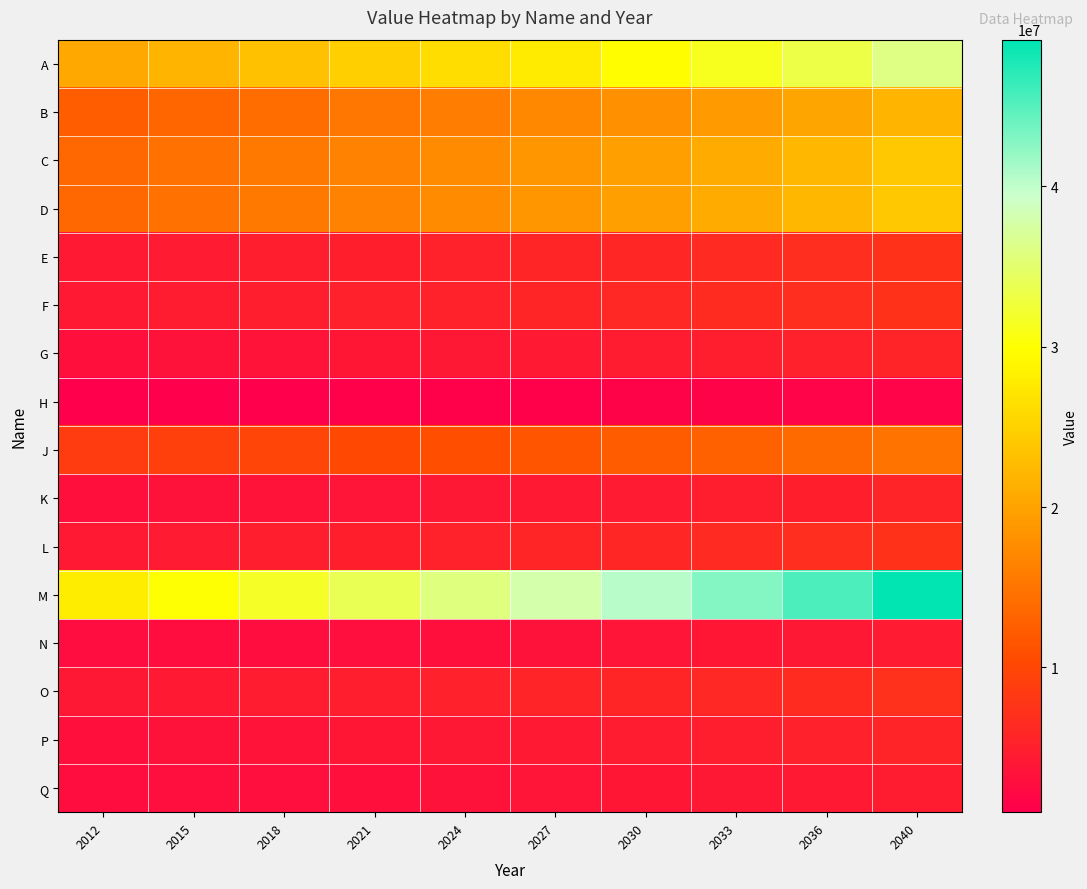

At which category does the chart reach its minimum across all series?

2012